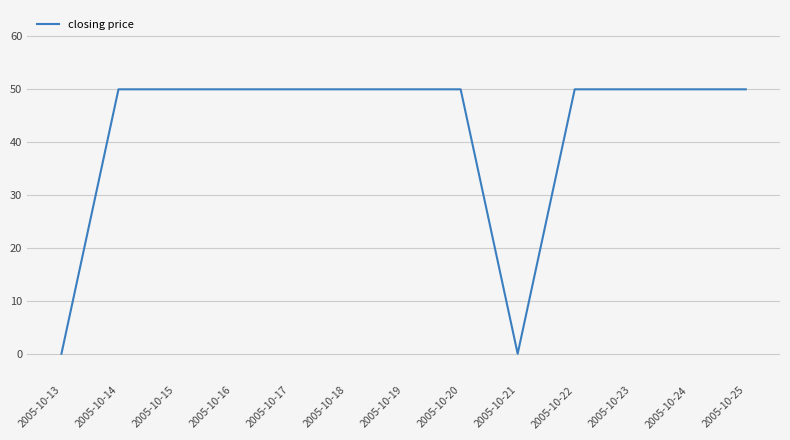

True or false: the data shows 71 at 2005-10-22.

False